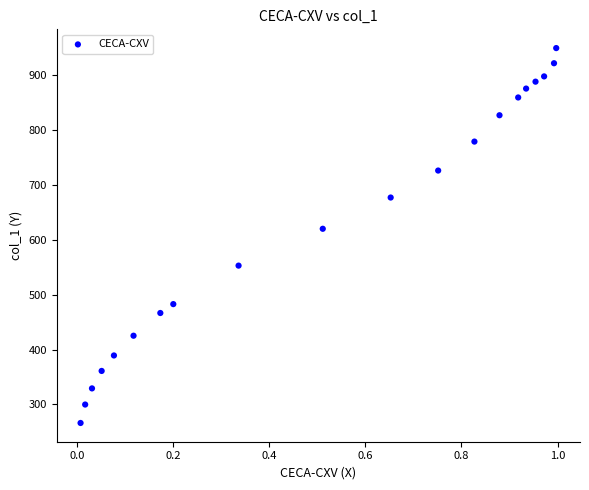

What is the range of Y values (max minus min)?

683.3